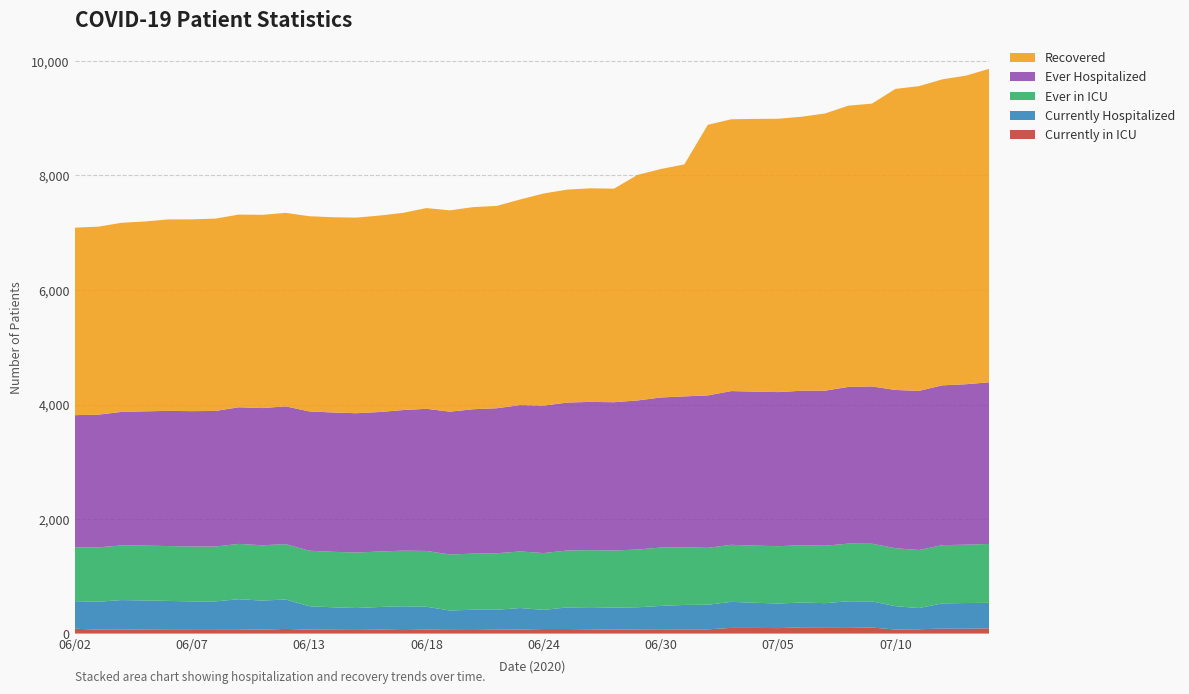

Reading left to right, transcribe all the data shown in this chart.

Currently in ICU: 06/02=85	06/03=68	06/04=67	06/05=73	06/06=75	06/07=76	06/08=76	06/09=75	06/10=68	06/11=81	06/13=68	06/14=66	06/15=63	06/16=69	06/17=61	06/18=68	06/19=64	06/20=62	06/22=67	06/23=70	06/24=79	06/25=79	06/26=74	06/27=68	06/29=72	06/30=75	07/01=73	07/02=73	07/03=99	07/04=99	07/05=95	07/06=109	07/07=110	07/08=111	07/09=105	07/10=70	07/11=75	07/13=87	07/14=84	07/15=92
Currently Hospitalized: 06/02=481	06/03=488	06/04=518	06/05=505	06/06=495	06/07=486	06/08=486	06/09=525	06/10=508	06/11=514	06/13=410	06/14=393	06/15=383	06/16=395	06/17=416	06/18=400	06/19=339	06/20=354	06/22=349	06/23=376	06/24=335	06/25=377	06/26=387	06/27=386	06/29=387	06/30=408	07/01=427	07/02=430	07/03=455	07/04=439	07/05=430	07/06=433	07/07=421	07/08=453	07/09=457	07/10=409	07/11=370	07/13=440	07/14=449	07/15=445
Ever in ICU: 06/02=941	06/03=950	06/04=954	06/05=958	06/06=958	06/07=958	06/08=958	06/09=966	06/10=966	06/11=967	06/13=969	06/14=969	06/15=969	06/16=969	06/17=971	06/18=975	06/19=978	06/20=980	06/22=987	06/23=988	06/24=992	06/25=994	06/26=996	06/27=996	06/29=1009	06/30=1019	07/01=1007	07/02=994	07/03=996	07/04=998	07/05=1001	07/06=1000	07/07=1003	07/08=1007	07/09=1007	07/10=1012	07/11=1014	07/13=1017	07/14=1019	07/15=1028
Ever Hospitalized: 06/02=2307	06/03=2317	06/04=2332	06/05=2345	06/06=2361	06/07=2364	06/08=2368	06/09=2386	06/10=2396	06/11=2406	06/13=2433	06/14=2433	06/15=2433	06/16=2436	06/17=2455	06/18=2482	06/19=2494	06/20=2522	06/22=2532	06/23=2556	06/24=2574	06/25=2584	06/26=2589	06/27=2590	06/29=2603	06/30=2621	07/01=2635	07/02=2662	07/03=2685	07/04=2689	07/05=2691	07/06=2699	07/07=2708	07/08=2737	07/09=2747	07/10=2763	07/11=2779	07/13=2791	07/14=2802	07/15=2823
Recovered: 06/02=3275	06/03=3283	06/04=3303	06/05=3316	06/06=3344	06/07=3350	06/08=3359	06/09=3365	06/10=3375	06/11=3379	06/13=3409	06/14=3410	06/15=3416	06/16=3431	06/17=3444	06/18=3506	06/19=3516	06/20=3530	06/22=3534	06/23=3591	06/24=3706	06/25=3719	06/26=3730	06/27=3730	06/29=3939	06/30=3990	07/01=4052	07/02=4726	07/03=4747	07/04=4763	07/05=4774	07/06=4785	07/07=4841	07/08=4912	07/09=4939	07/10=5258	07/11=5322	07/13=5344	07/14=5389	07/15=5475